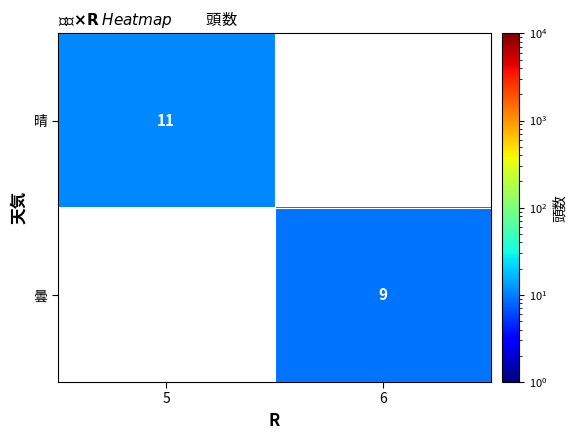

The 曇 series shows 9 at 6. True or false?

True